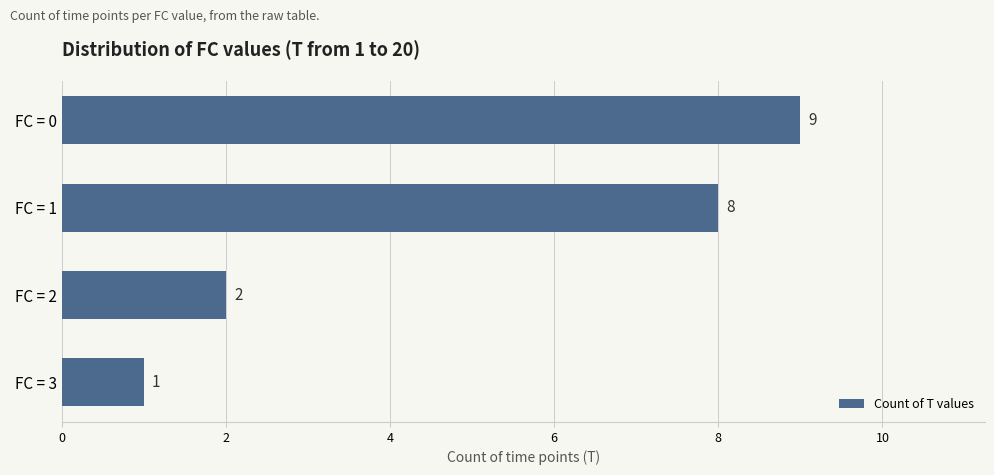

What is the average value?

5